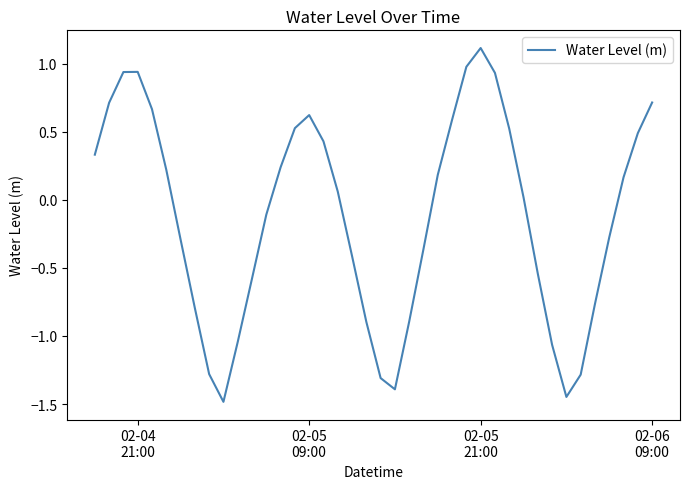

What is the difference between the maximum and minimum values?

2.6